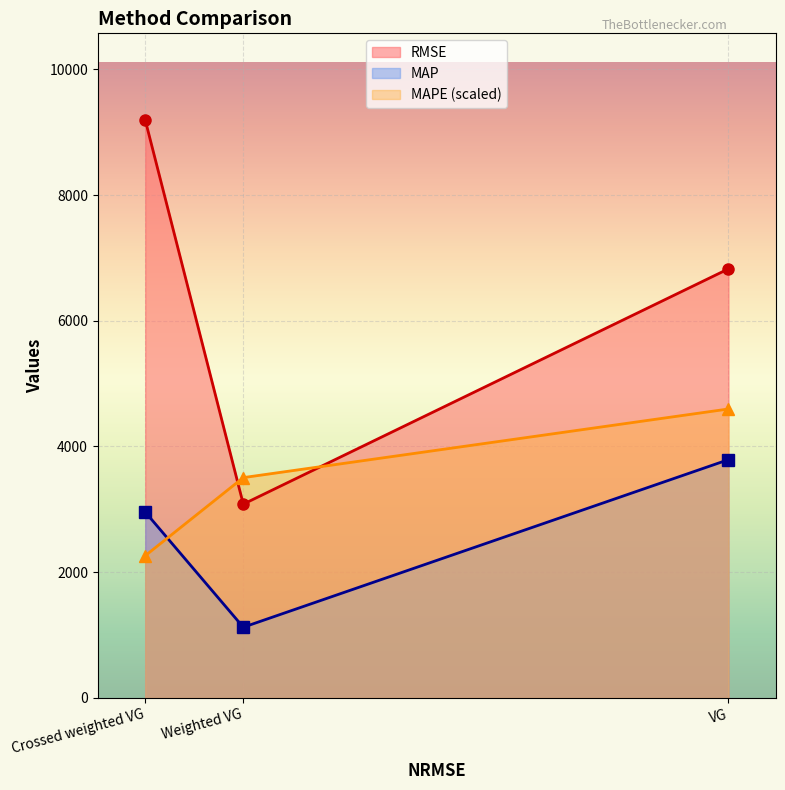

The MAP series shows 1546.7 at Weighted VG. True or false?

False